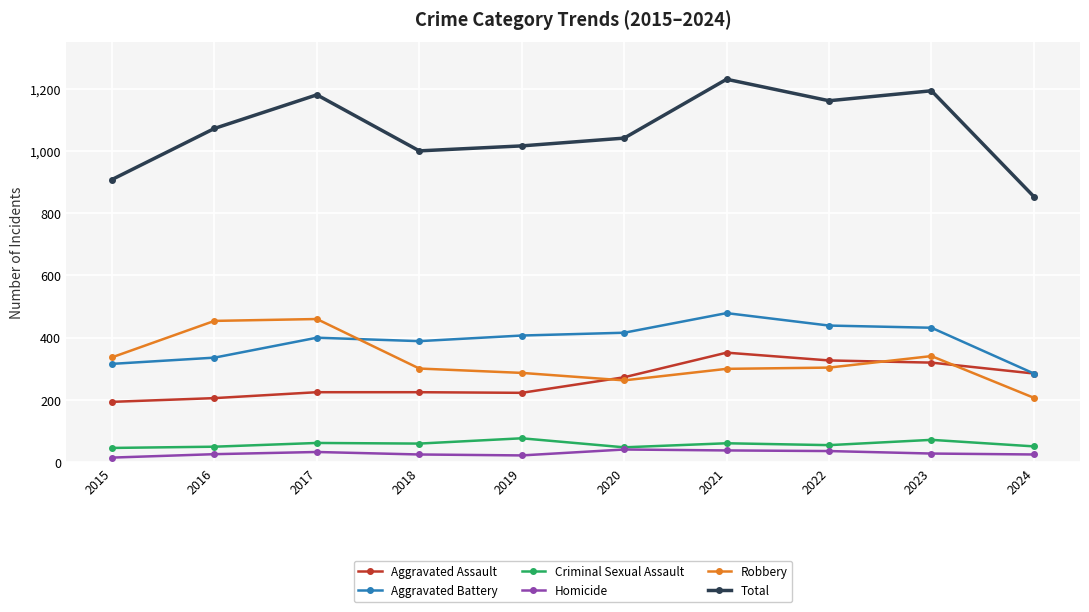

Where is Total nearest to the value 1041?

2020